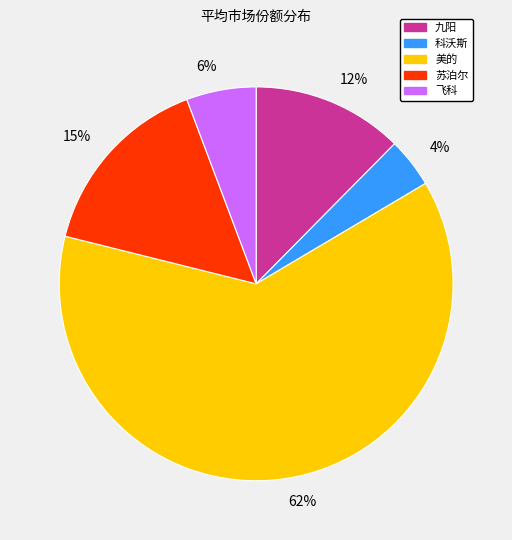

What is the largest slice in the pie chart?

62%